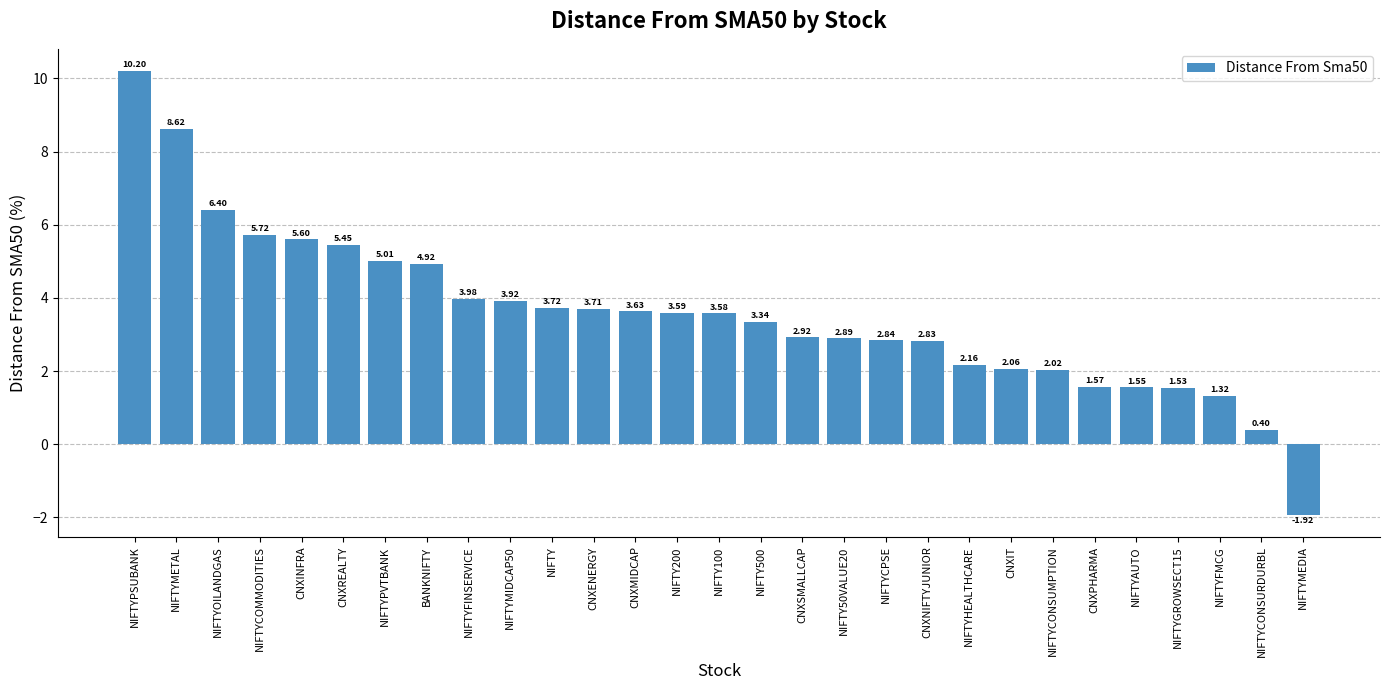

List the labels in order of value, largest first.

NIFTYPSUBANK, NIFTYMETAL, NIFTYOILANDGAS, NIFTYCOMMODITIES, CNXINFRA, CNXREALTY, NIFTYPVTBANK, BANKNIFTY, NIFTYFINSERVICE, NIFTYMIDCAP50, NIFTY, CNXENERGY, CNXMIDCAP, NIFTY200, NIFTY100, NIFTY500, CNXSMALLCAP, NIFTY50VALUE20, NIFTYCPSE, CNXNIFTYJUNIOR, NIFTYHEALTHCARE, CNXIT, NIFTYCONSUMPTION, CNXPHARMA, NIFTYAUTO, NIFTYGROWSECT15, NIFTYFMCG, NIFTYCONSURDURBL, NIFTYMEDIA